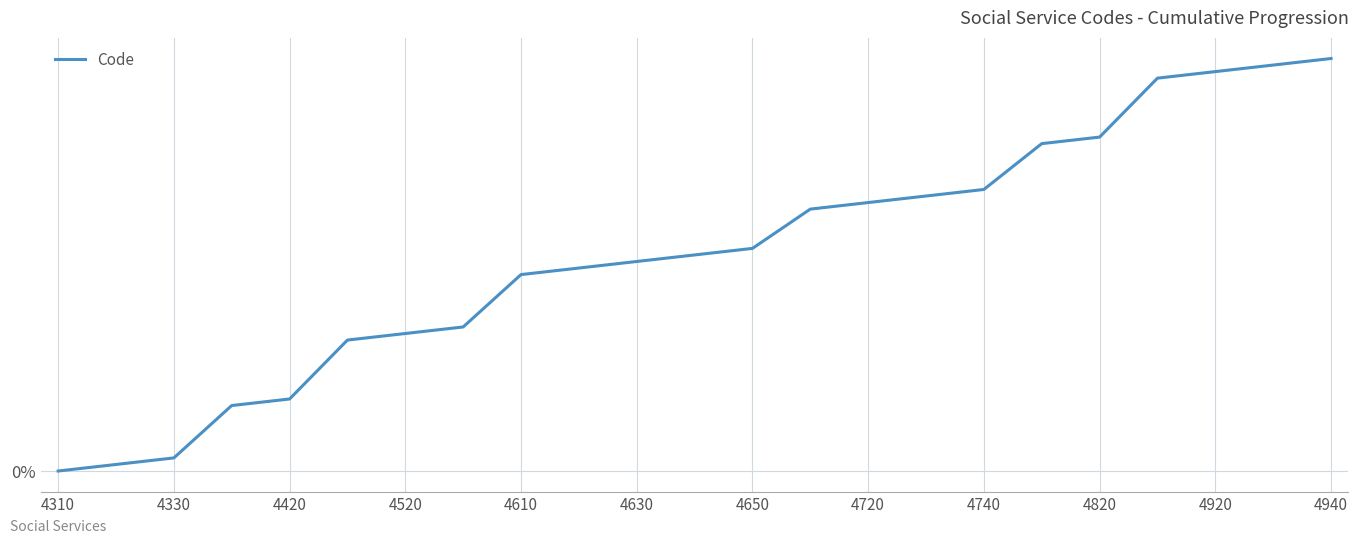

Does the chart display data point markers on the line(s)?

No